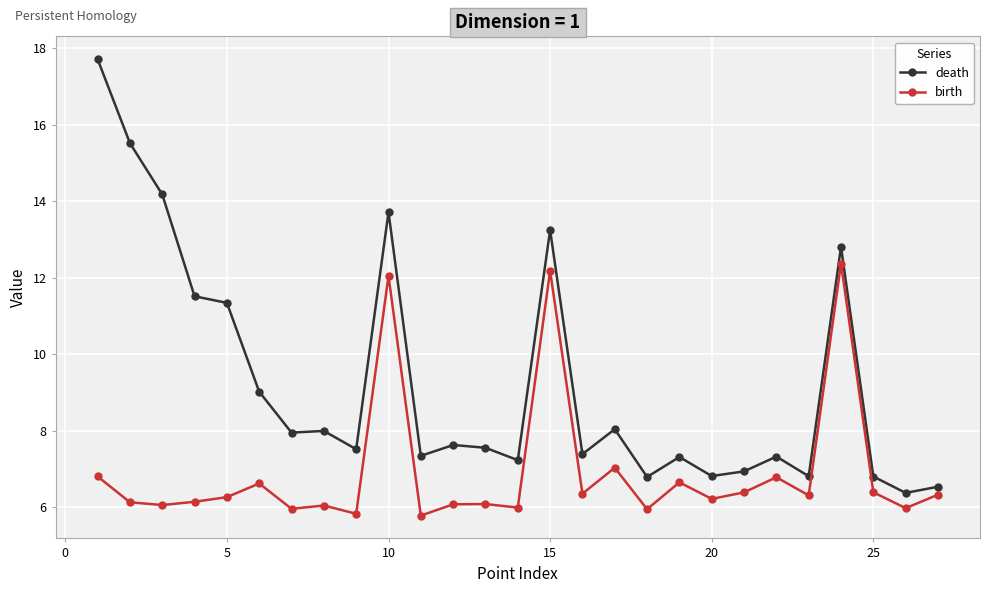

List the series in order of their overall mean, lowest first.

birth, death